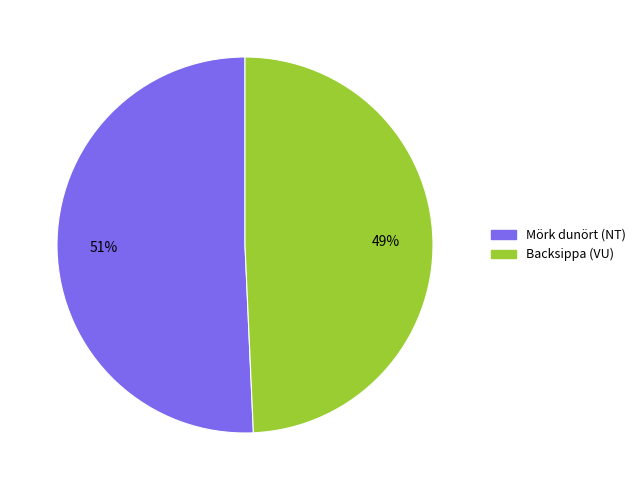

To the nearest percent, what is the average slice percentage?

50%